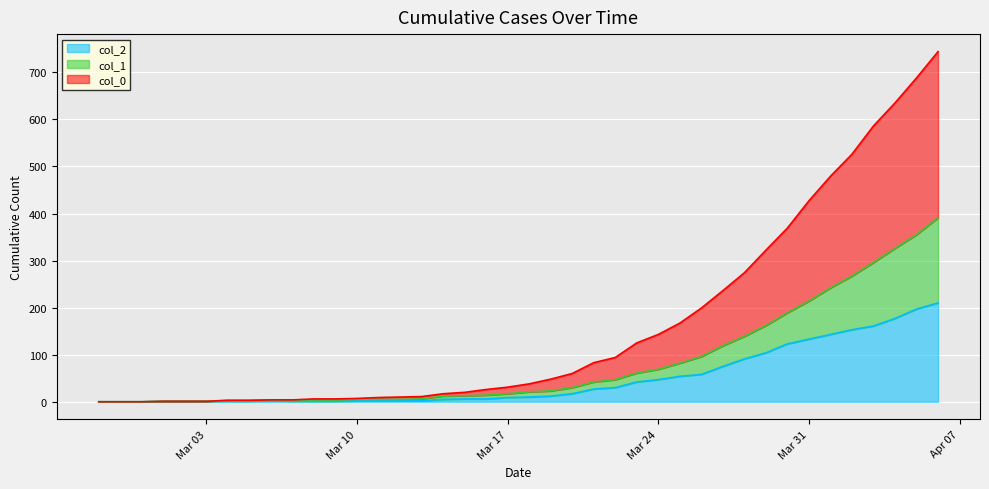

The col_0 series shows 60 at 2020-03-20. True or false?

True